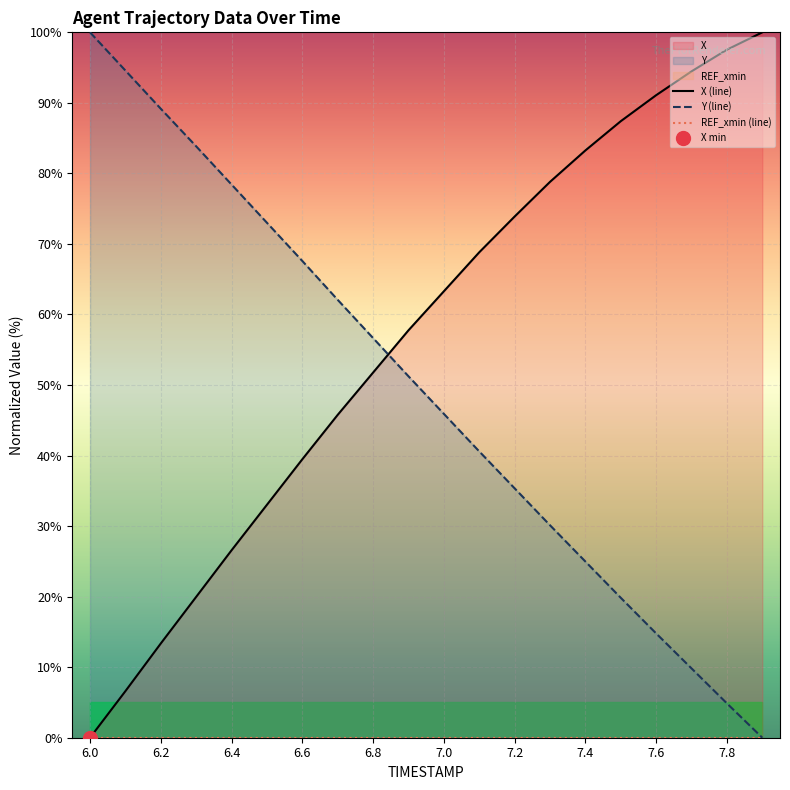

Where does the X series first go above 63?

7.0